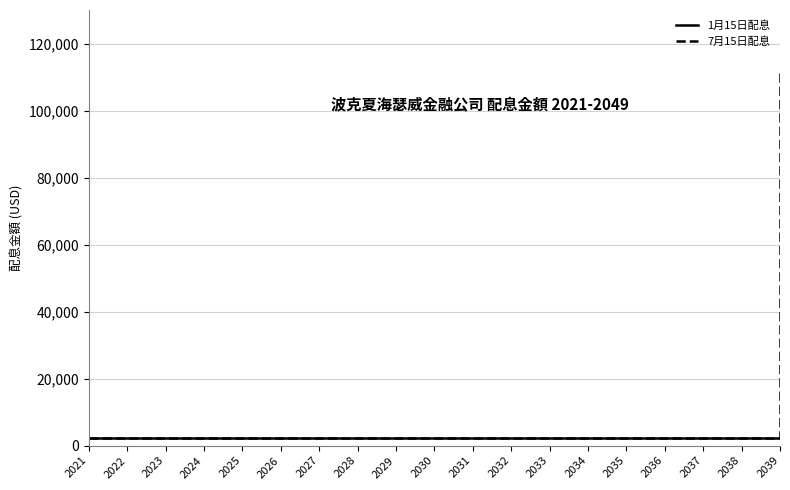

At how many categories does at least one series exceed 21676?

1